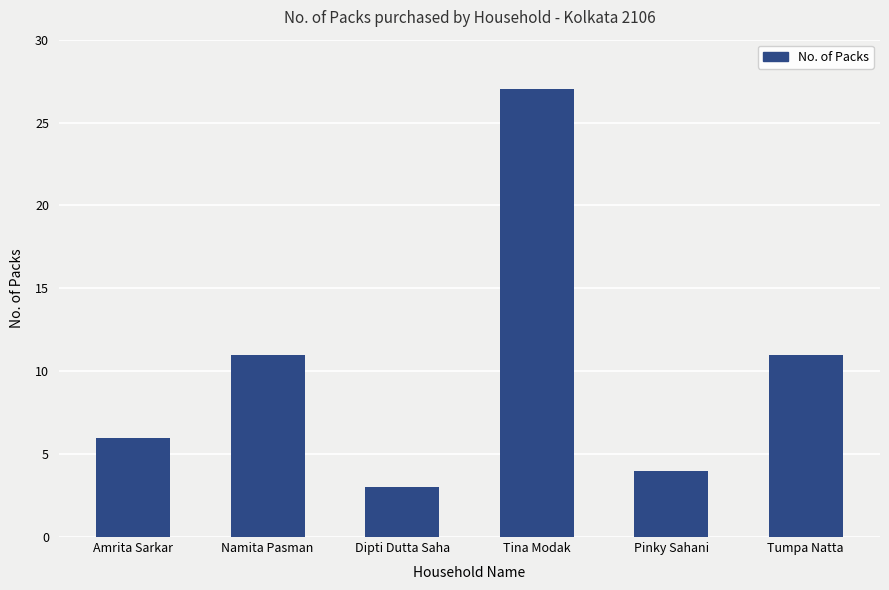

Reading left to right, list all the values displayed in this chart.

Amrita Sarkar=6	Namita Pasman=11	Dipti Dutta Saha=3	Tina Modak=27	Pinky Sahani=4	Tumpa Natta=11